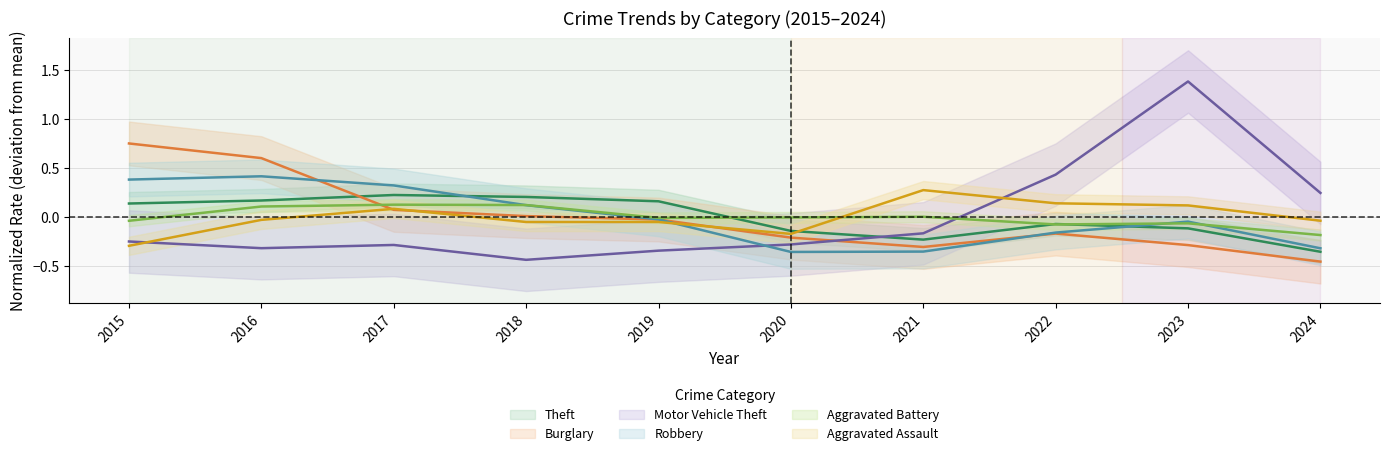

What is the sum of the Aggravated Battery values at 2022 and 2019?

-0.1